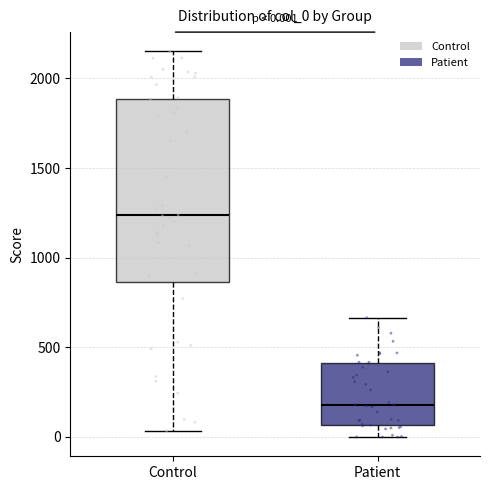

Which box has the highest median line?

Control